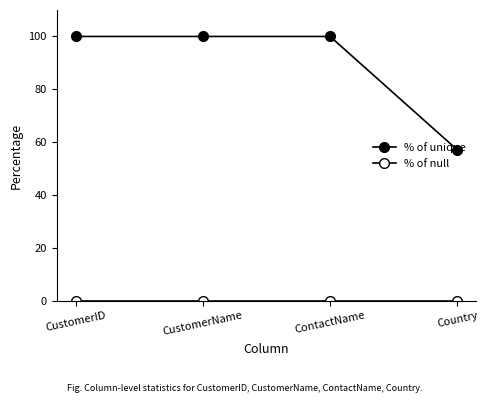

The % of null series shows 0.0 at Country. True or false?

True